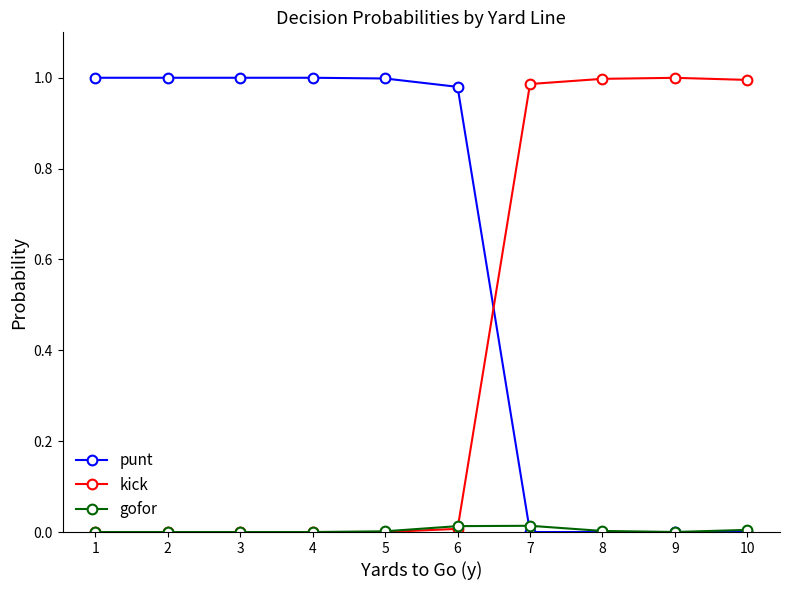

The value of kick at 2 is -0.6. True or false?

False